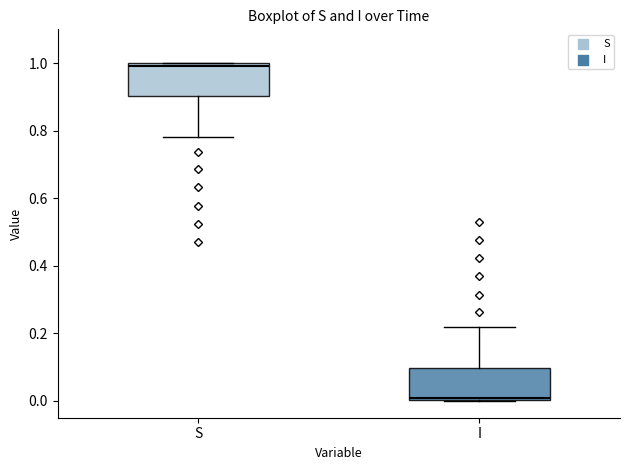

Reading left to right, transcribe this box plot: for each box, give where its median line is, the range the box spans, and where its two whiskers end, as read against the y-axis. The values are not printed on the chart, so give them approximately, as read against the axis.

S: median 1.00 (just below the box's upper edge), box 0.90 to 1.00, whiskers 0.78 to 1.00
I: median 0.00 (just above the box's lower edge), box 0.00 to 0.10, whiskers 0.00 to 0.22